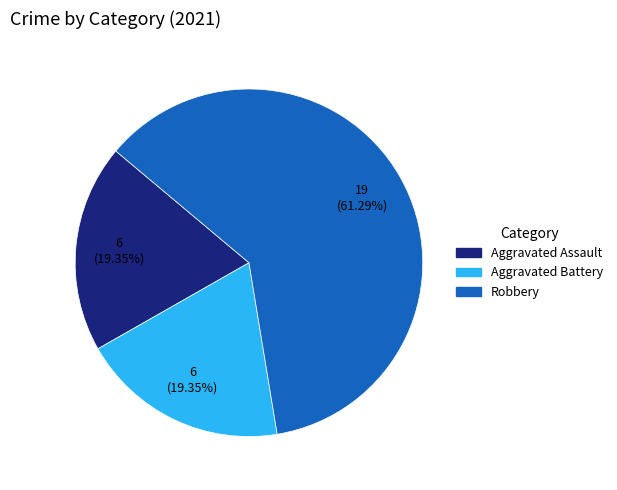

Is the sum of Aggravated Battery and Aggravated Assault greater than half?

No